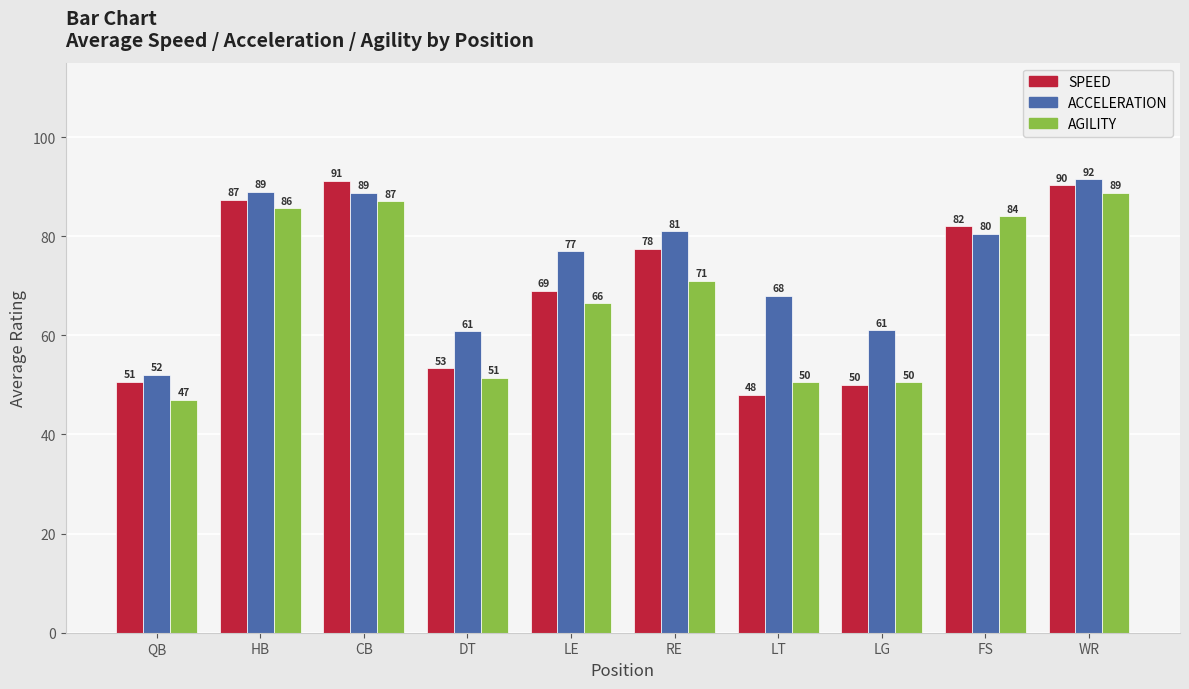

How many series are shown in this chart?

3